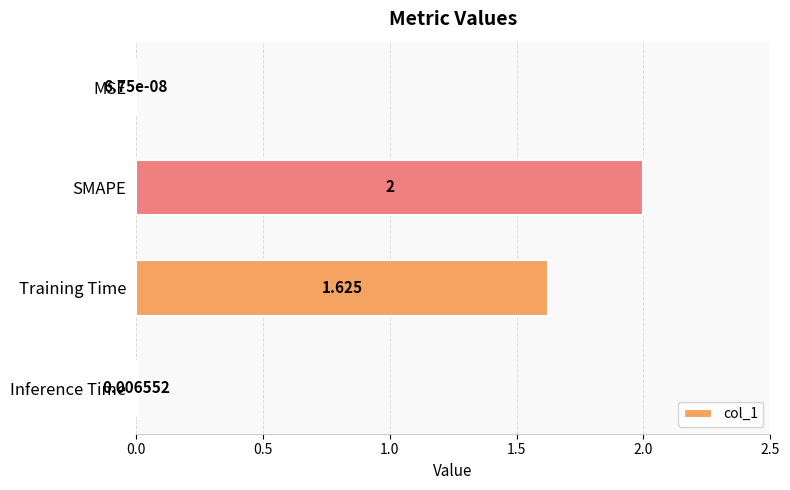

Where is the data nearest to the value 1?

Training Time